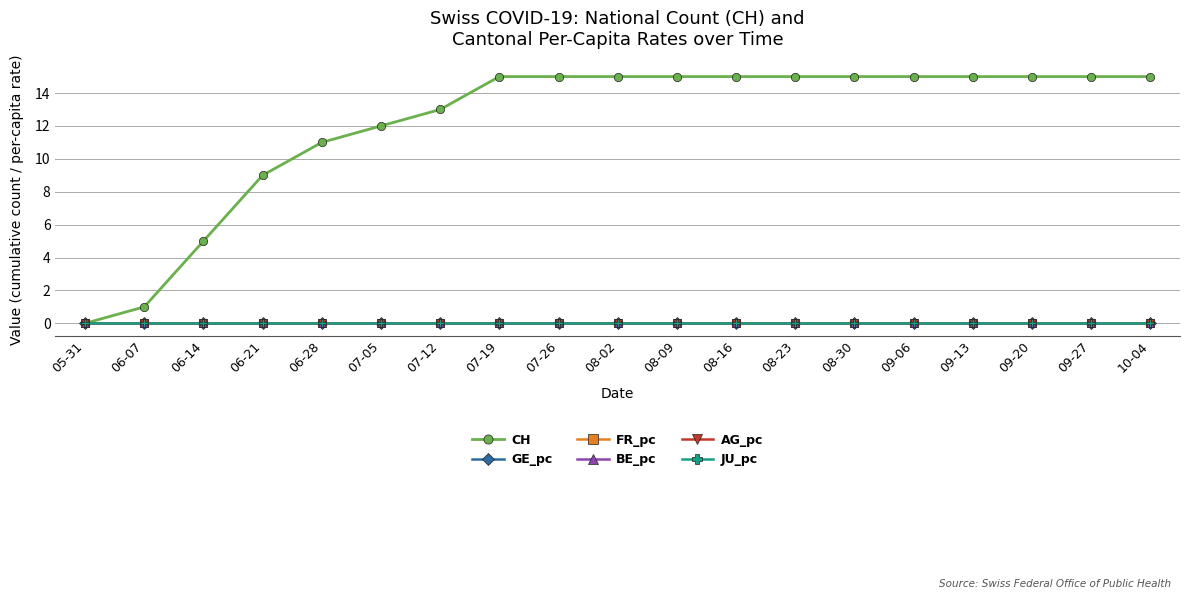

True or false: BE_pc has more than 0 interior local peaks.

False